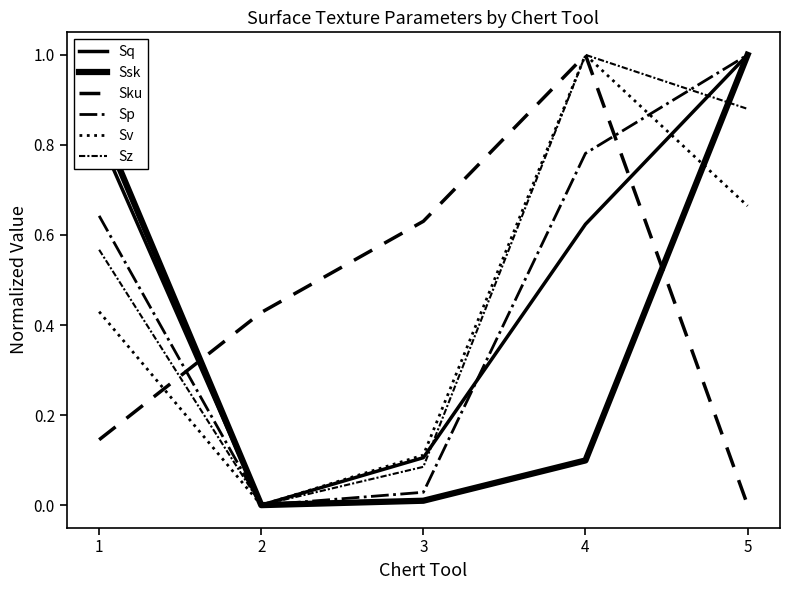

Does the chart display data point markers on the line(s)?

No